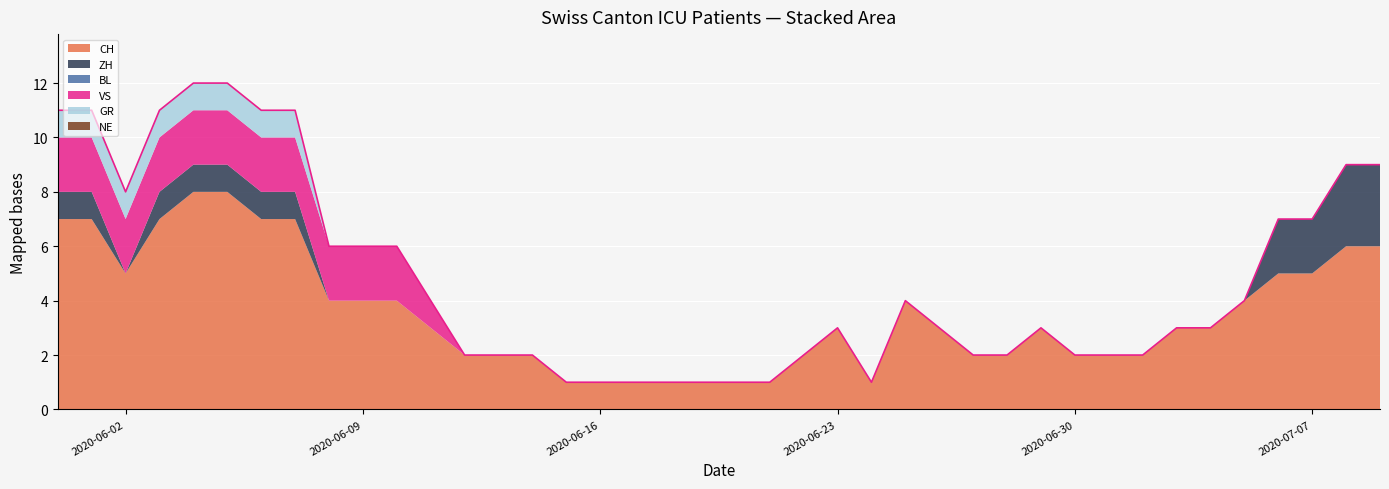

Which has a higher value, 2020-06-02 or 2020-06-19?

2020-06-02